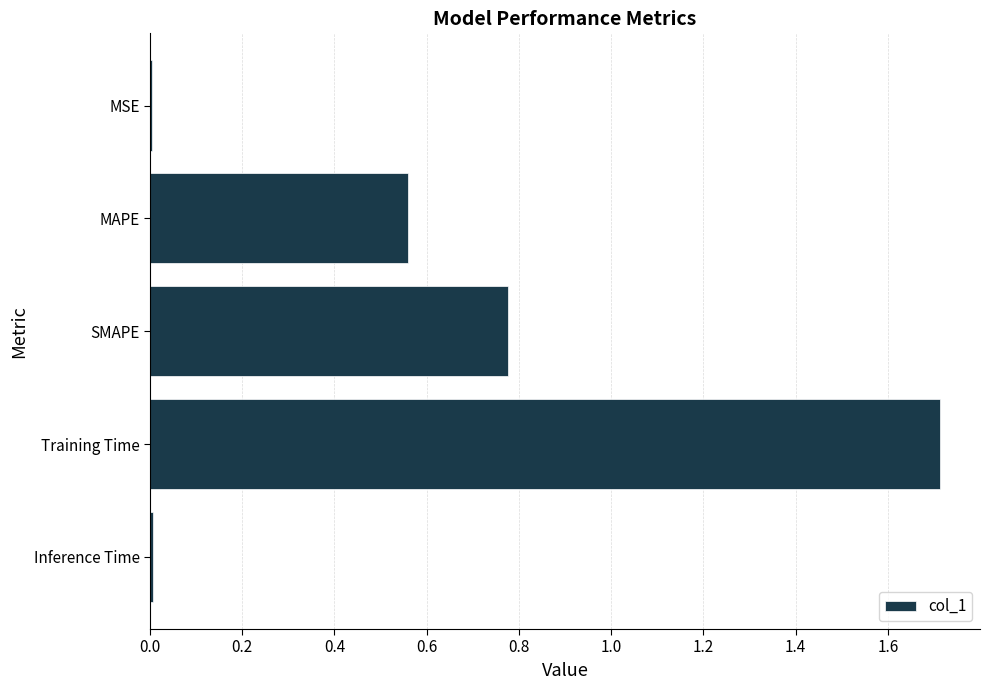

The value at MAPE is 0.4. True or false?

False